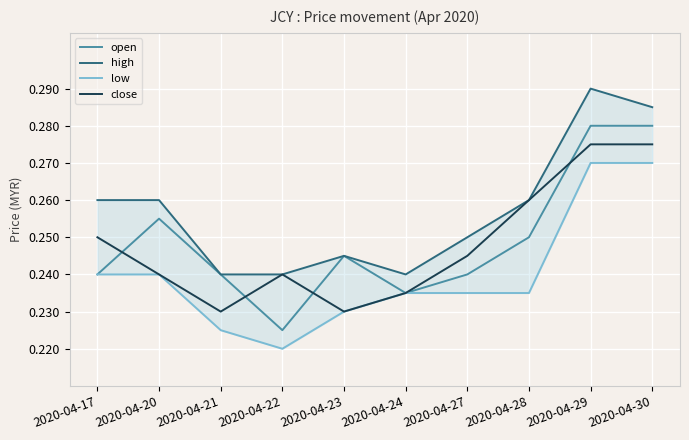

True or false: close and low cross at least once.

False